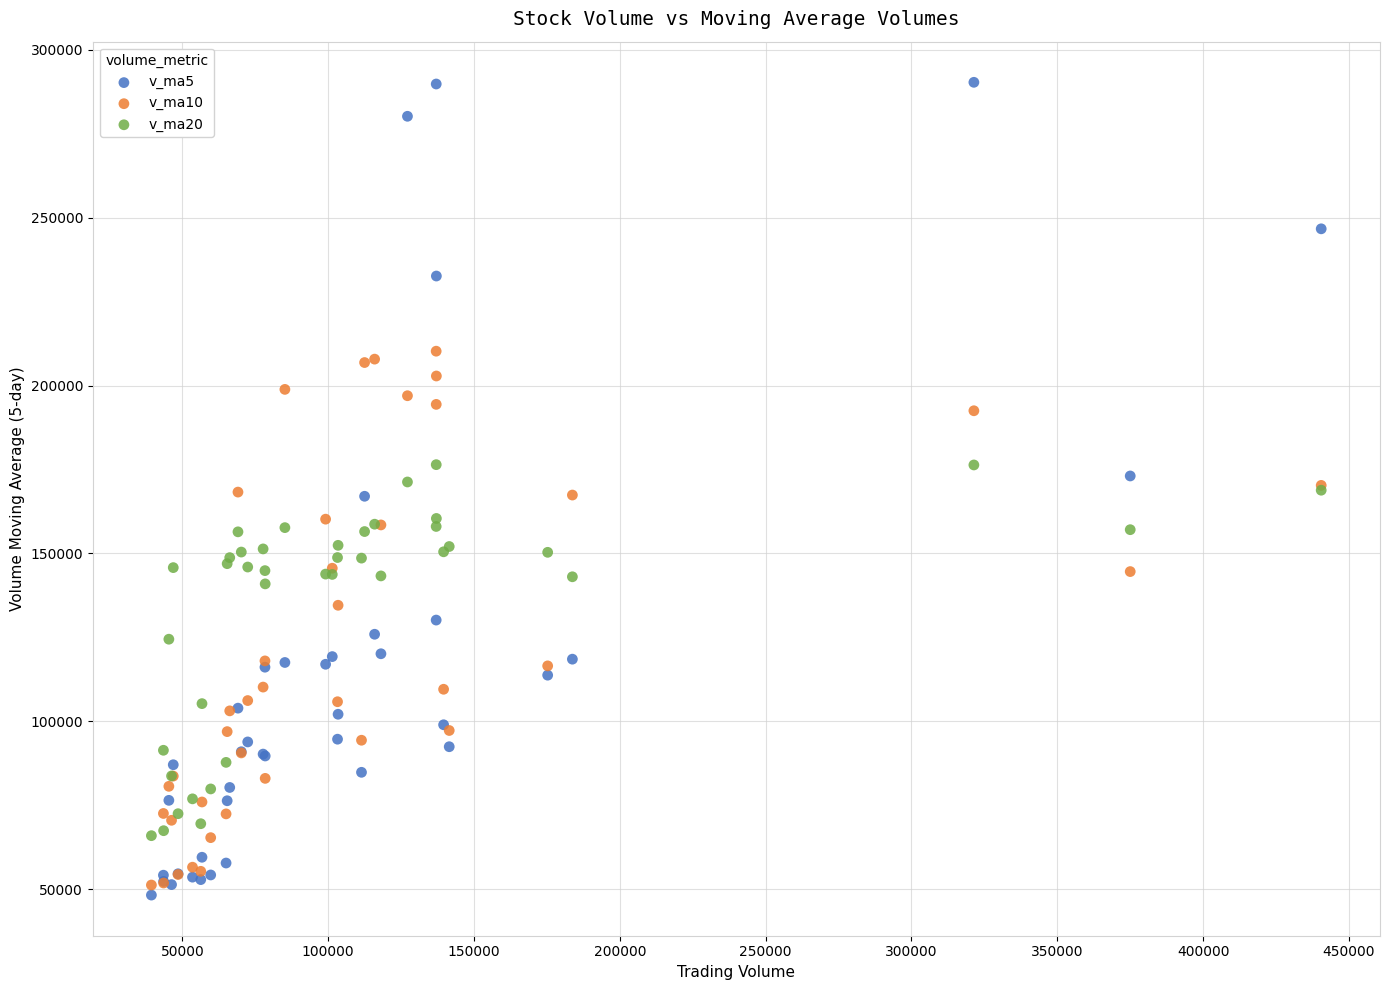

Which series reaches the maximum Y coordinate?

v_ma5